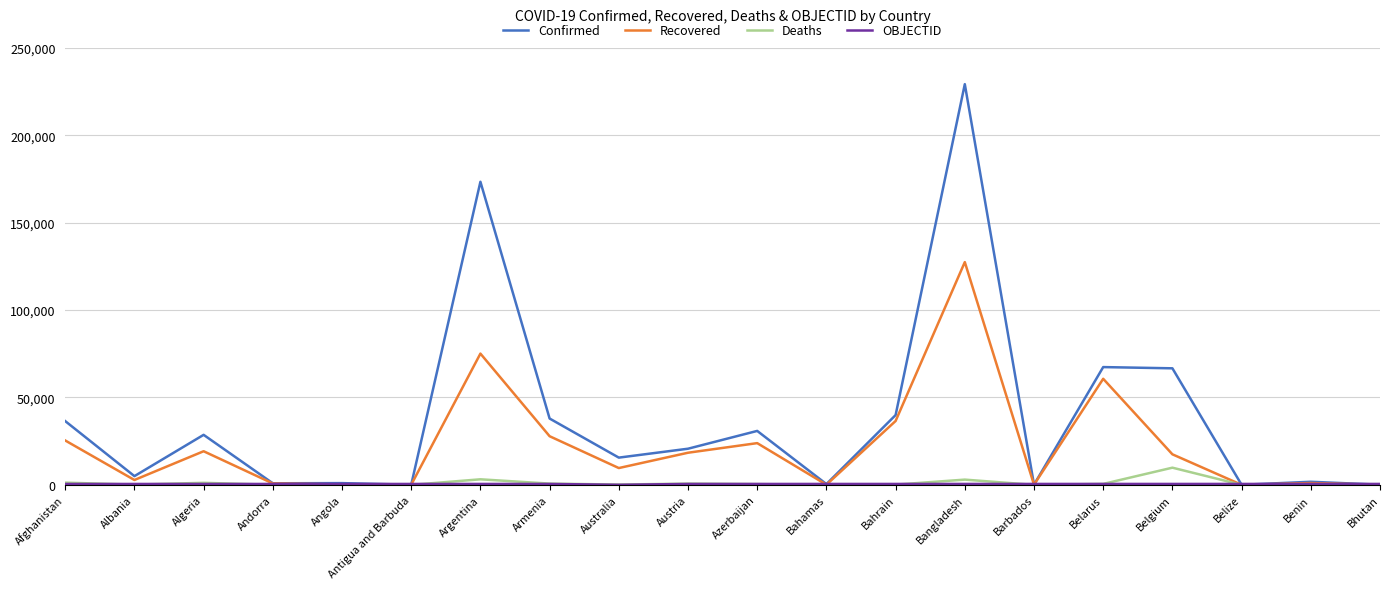

What position from the left is Australia?

9